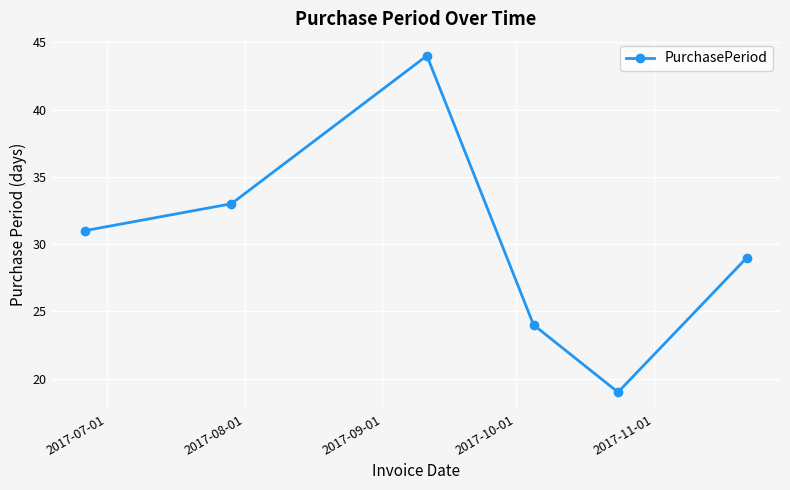

How many values are below 31?

3